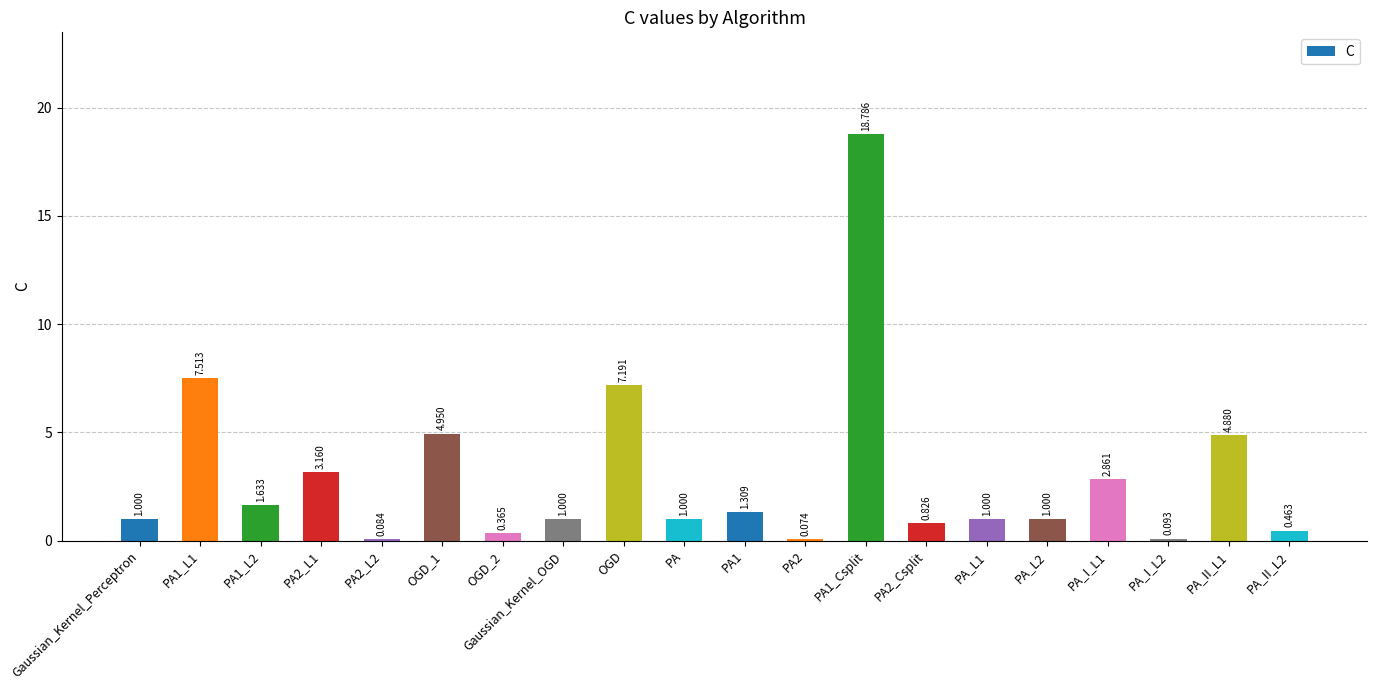

The chart shows a value of 1.0 at PA_L2. True or false?

True